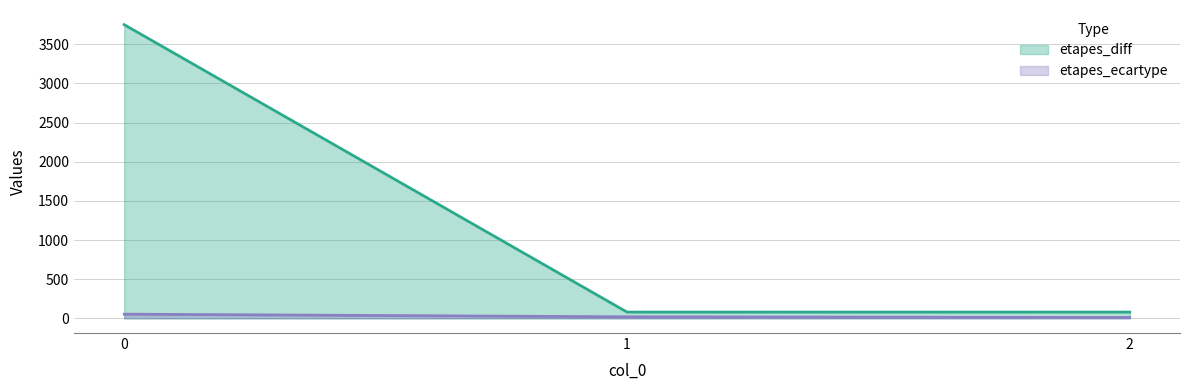

Is it true that etapes_ecartype equals 73.7 at 0?

False